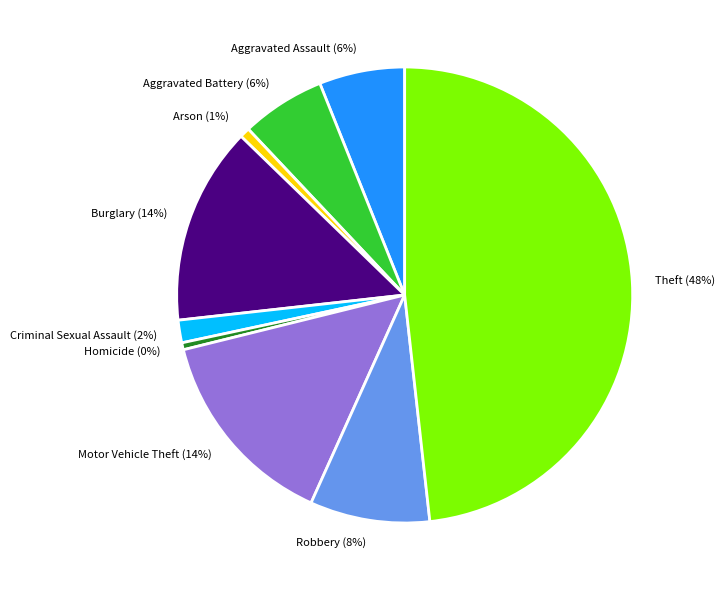

Between Burglary and Homicide, which is larger?

Burglary